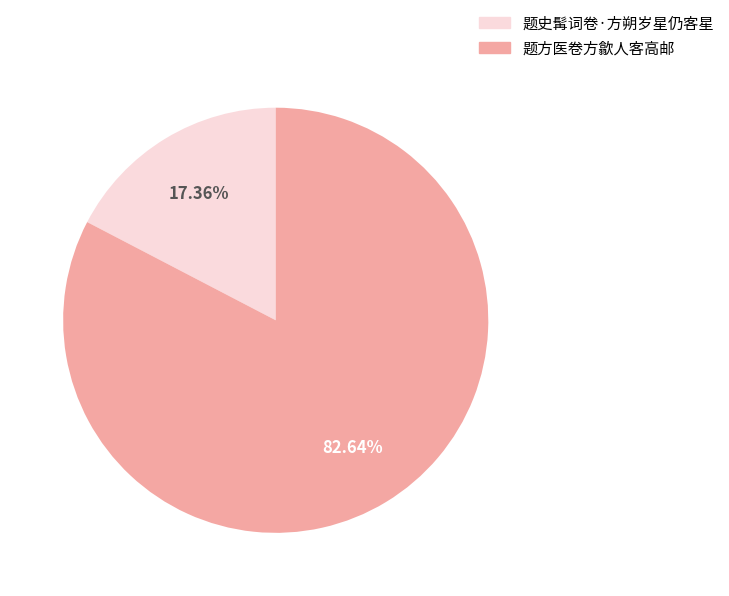

What is the largest slice in the pie chart?

题方医卷方歙人客高邮